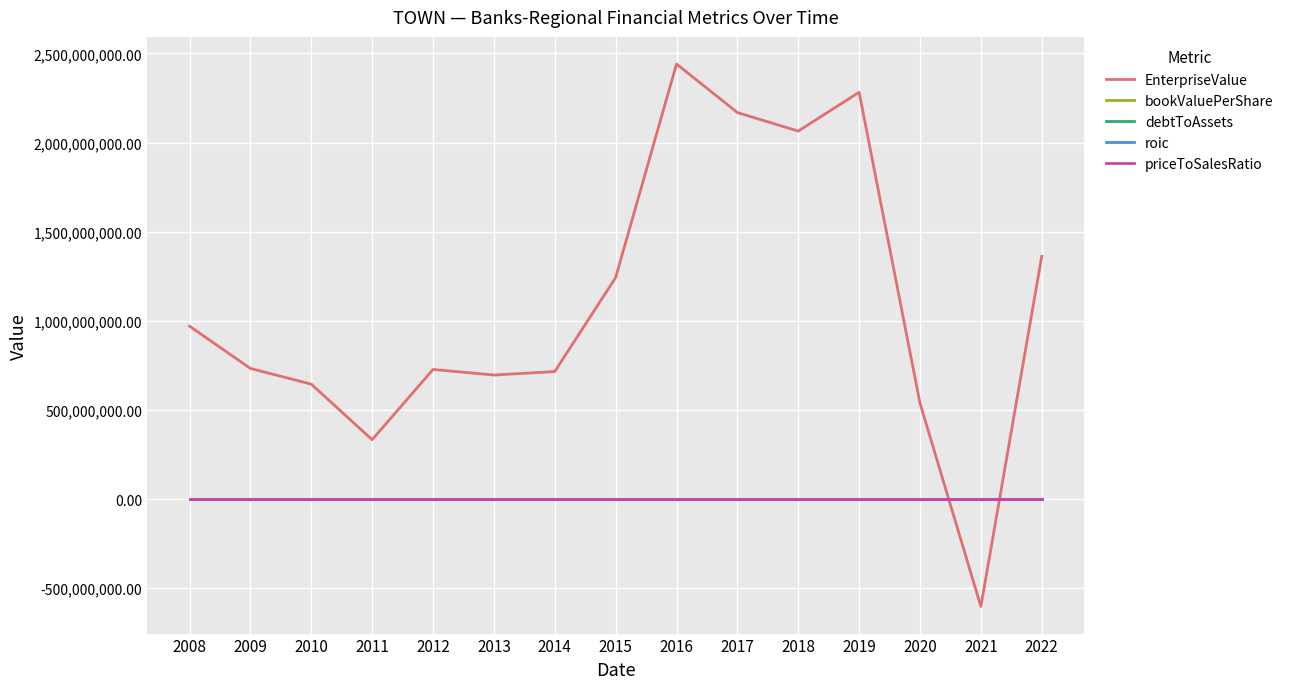

Between which two adjacent categories do EnterpriseValue and roic first intersect?

2020 and 2021